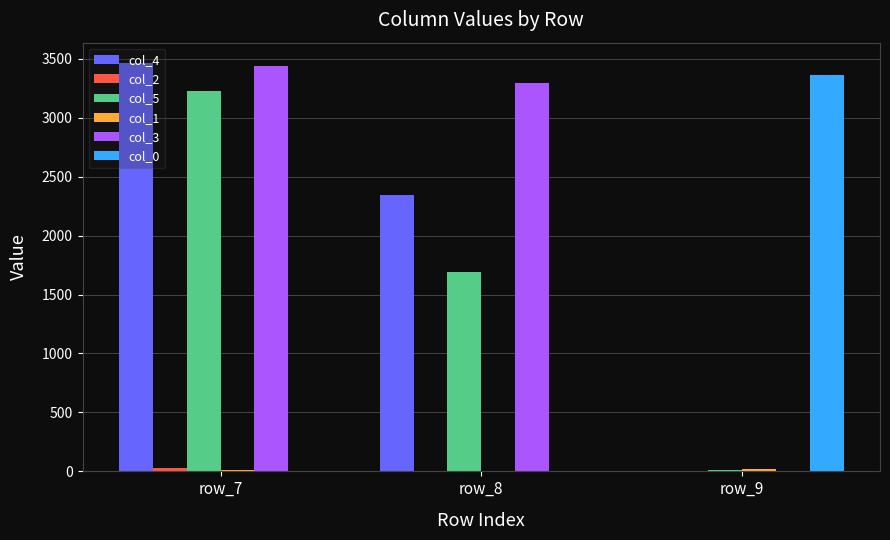

How many series are shown in this chart?

6